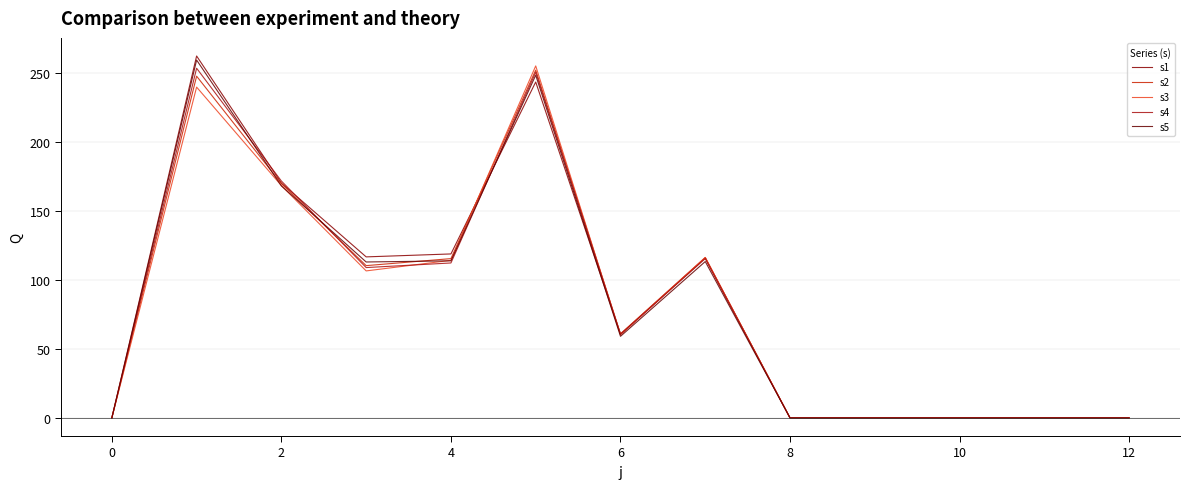

What are all the series names shown in the legend?

s1, s2, s3, s4, s5